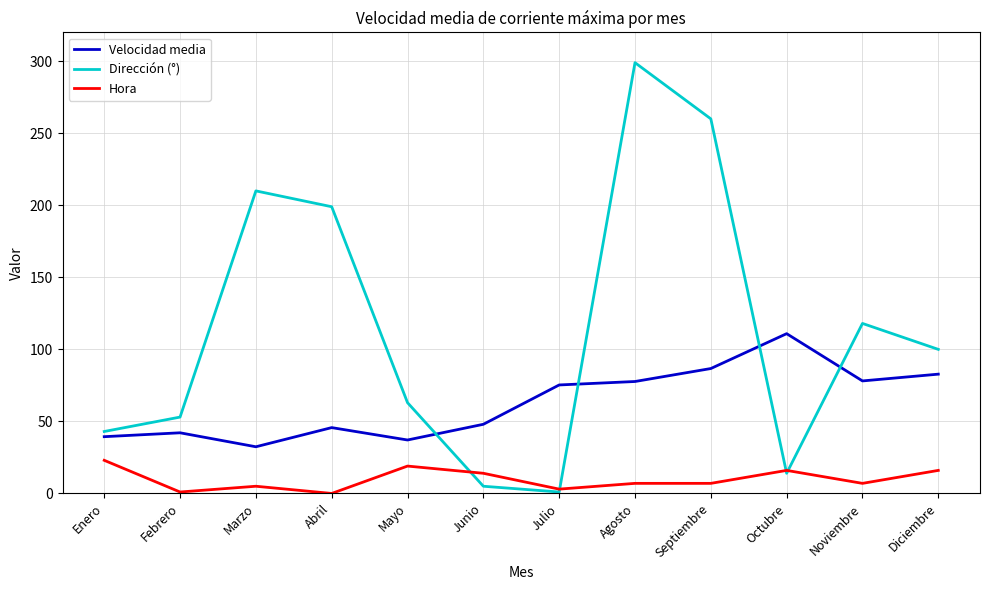

What is the minimum value for Velocidad media?

32.4